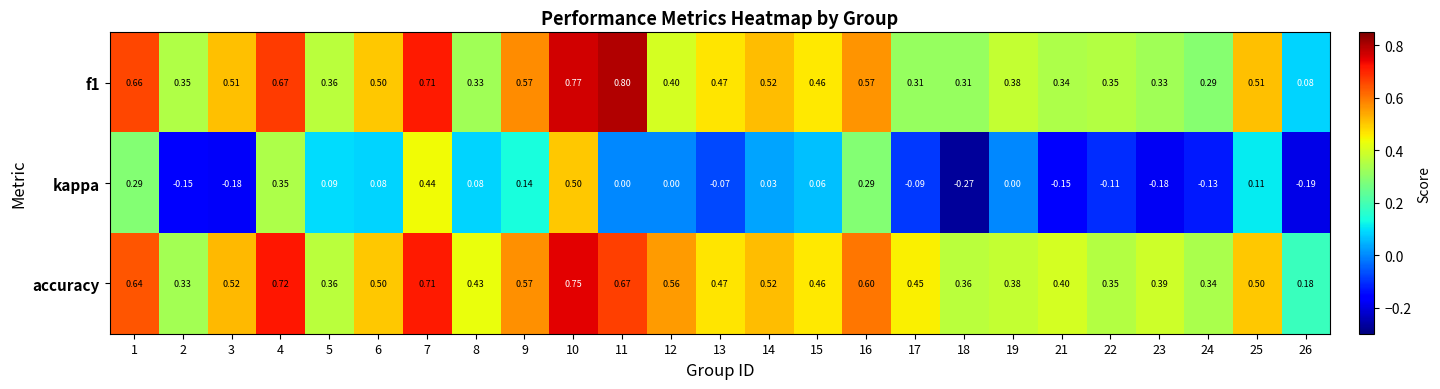

Which series has the largest total across all categories?

accuracy